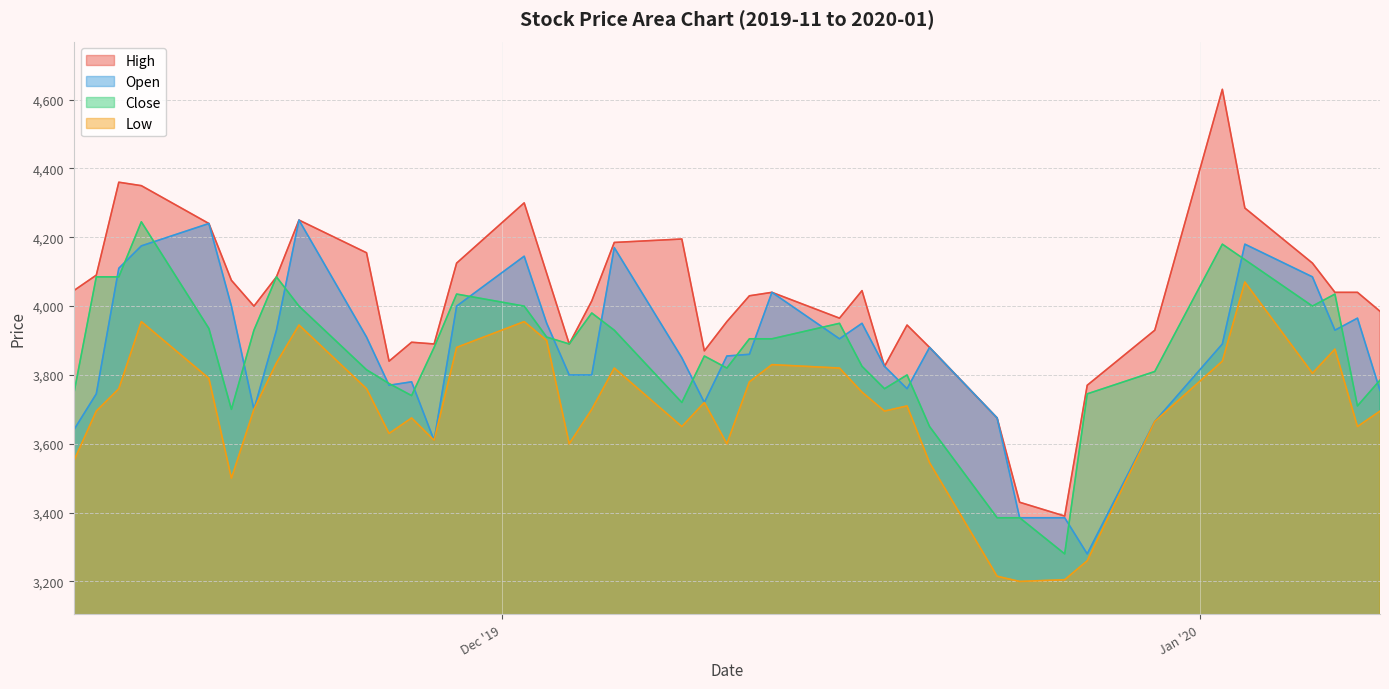

Rank the series by their maximum value, from lowest to highest.

Low, Close, Open, High